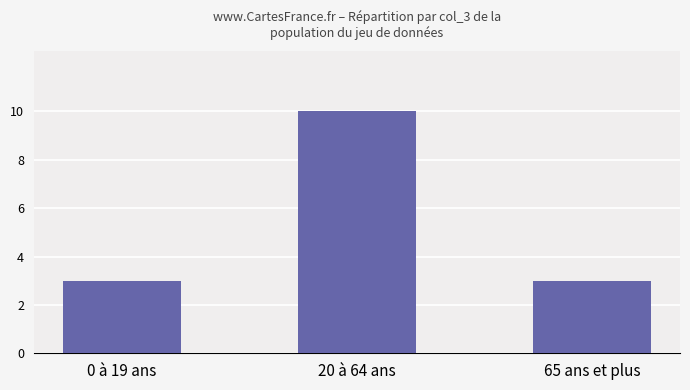

What is the difference between the maximum and minimum values?

7